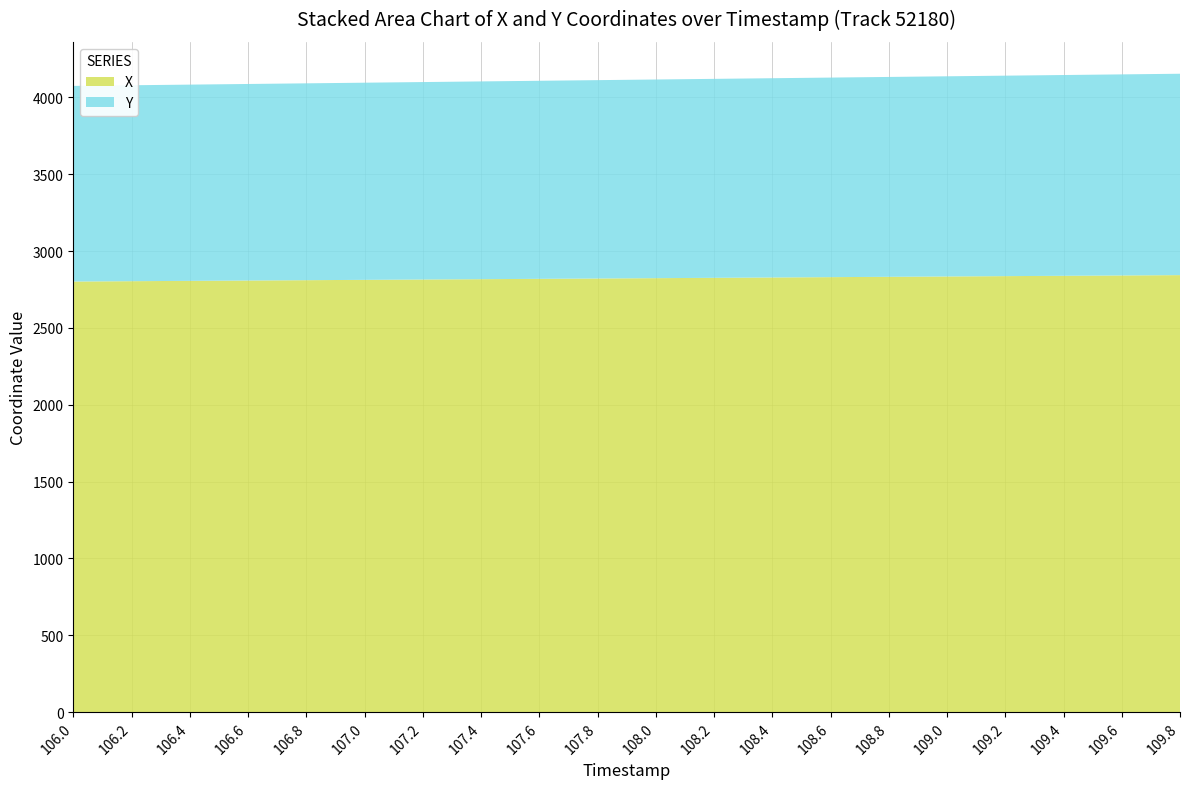

Reading left to right, transcribe all the data shown in this chart.

X: 106.0=2802.2	106.2=2804.3	106.4=2806.5	106.6=2808.7	106.8=2810.9	107.0=2813.1	107.2=2815.2	107.4=2817.4	107.6=2819.6	107.8=2821.8	108.0=2824.0	108.2=2826.2	108.4=2828.4	108.6=2830.6	108.8=2832.8	109.0=2835.1	109.2=2837.2	109.4=2839.4	109.6=2841.6	109.8=2843.8
Y: 106.0=1272.9	106.2=1274.9	106.4=1276.9	106.6=1278.9	106.8=1280.9	107.0=1282.8	107.2=1284.8	107.4=1286.8	107.6=1288.8	107.8=1290.7	108.0=1292.7	108.2=1294.6	108.4=1296.6	108.6=1298.6	108.8=1300.5	109.0=1302.5	109.2=1304.4	109.4=1306.4	109.6=1308.4	109.8=1310.3